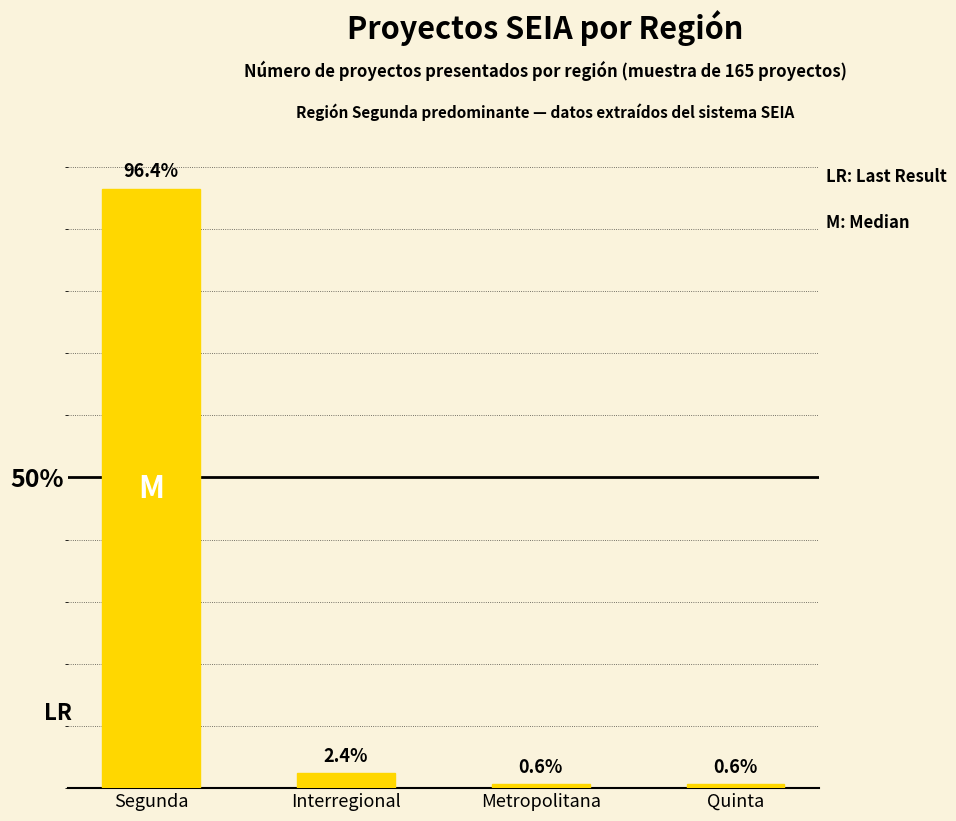

At which category does the chart reach its peak across all series?

Segunda